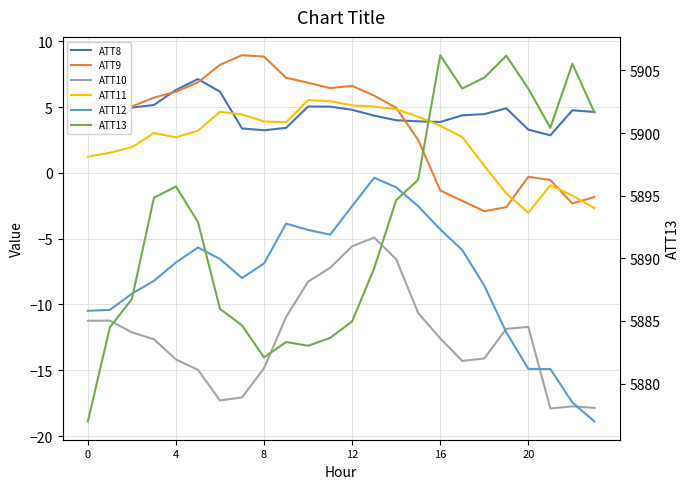

In ATT13, how many points are higher than both neighbors (excluding endpoints)?

5